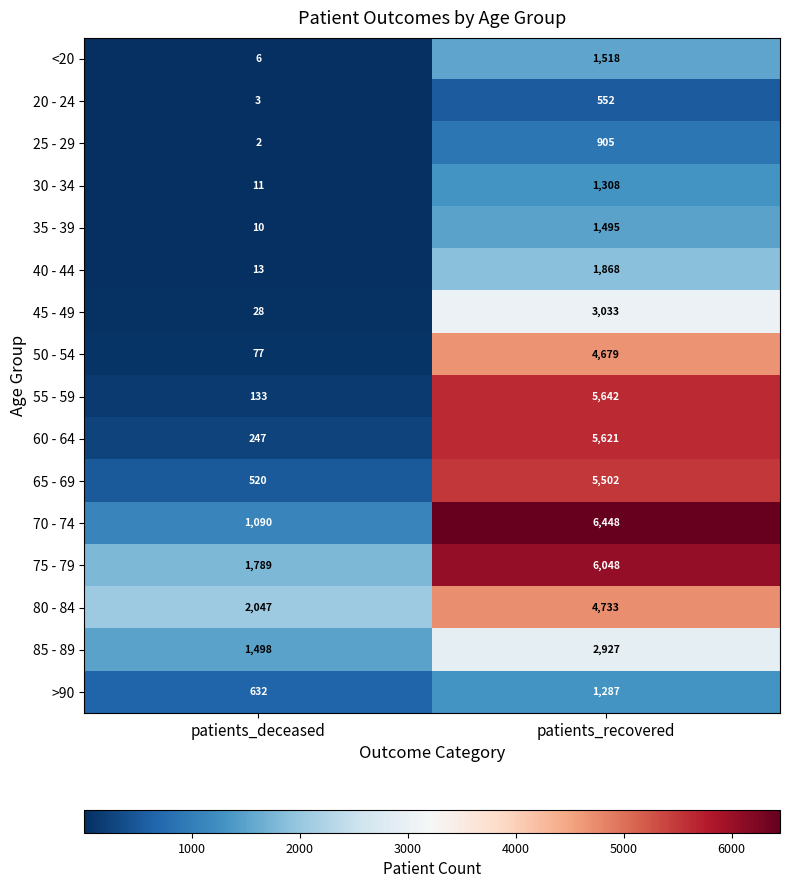

At which label is 60 - 64 closest to 2934?

patients_deceased